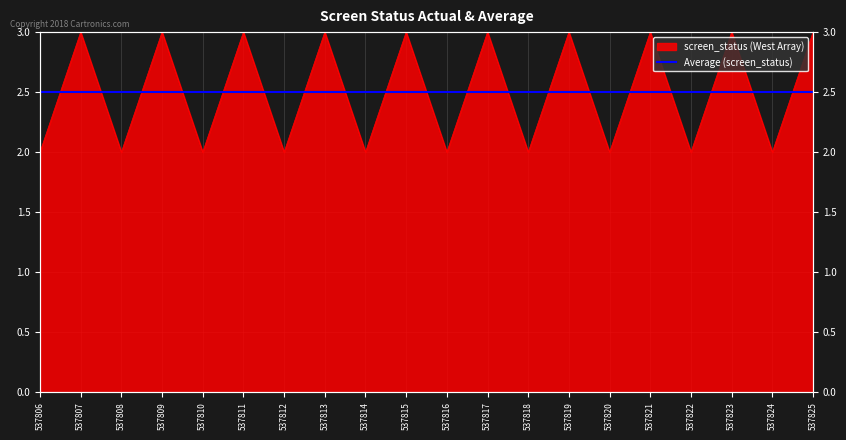

Reading left to right, extract all data points from this chart.

2	3	2	3	2	3	2	3	2	3	2	3	2	3	2	3	2	3	2	3